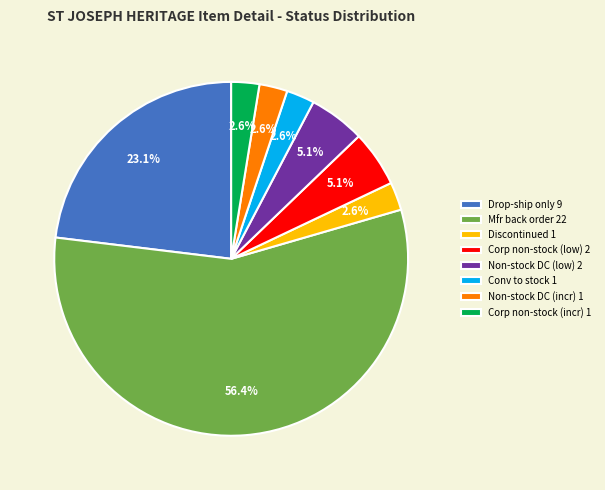

Which category has the biggest portion of the pie?

Mfr back order 22